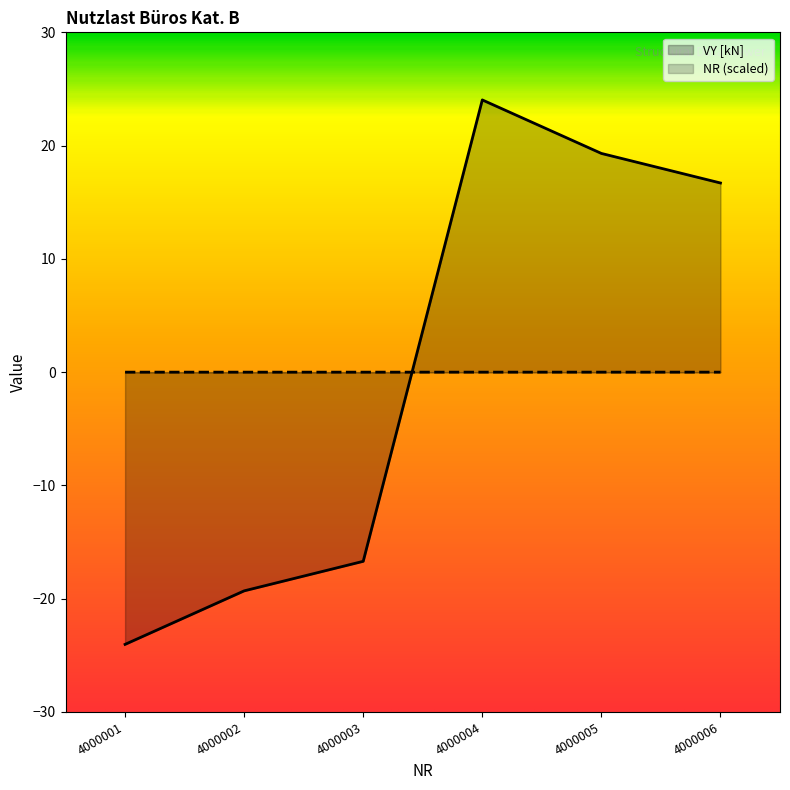

Which series has the largest total across all categories?

NR